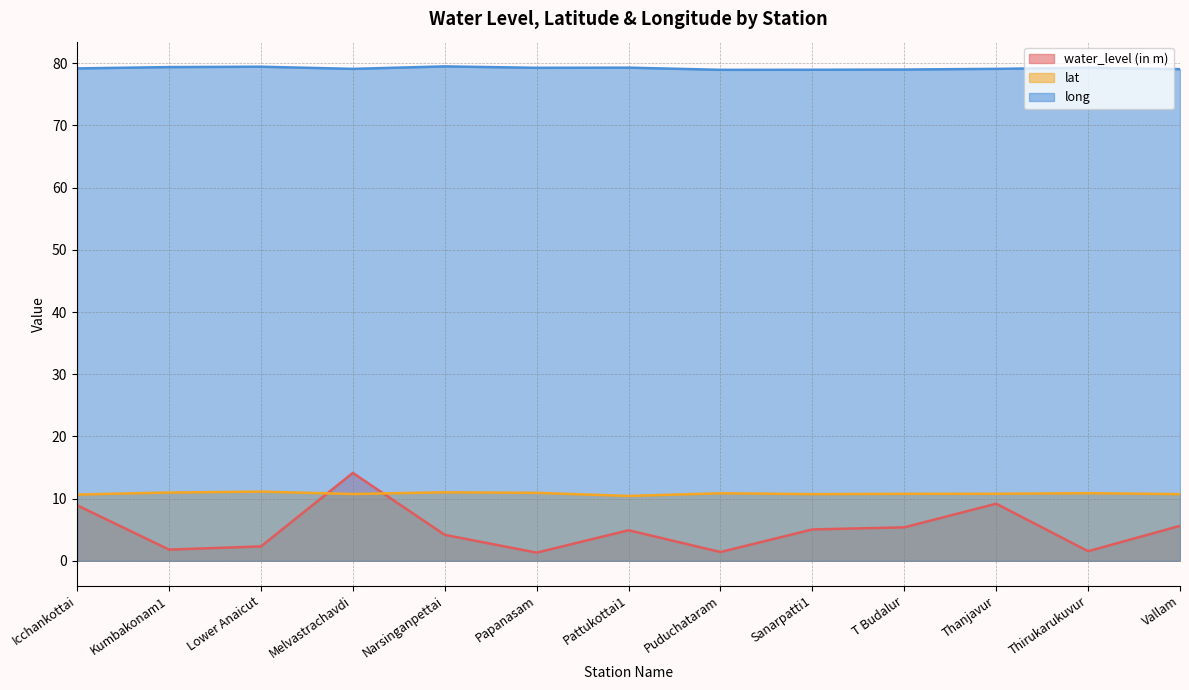

List the series in order of their peak value, lowest first.

lat, water_level (in m), long